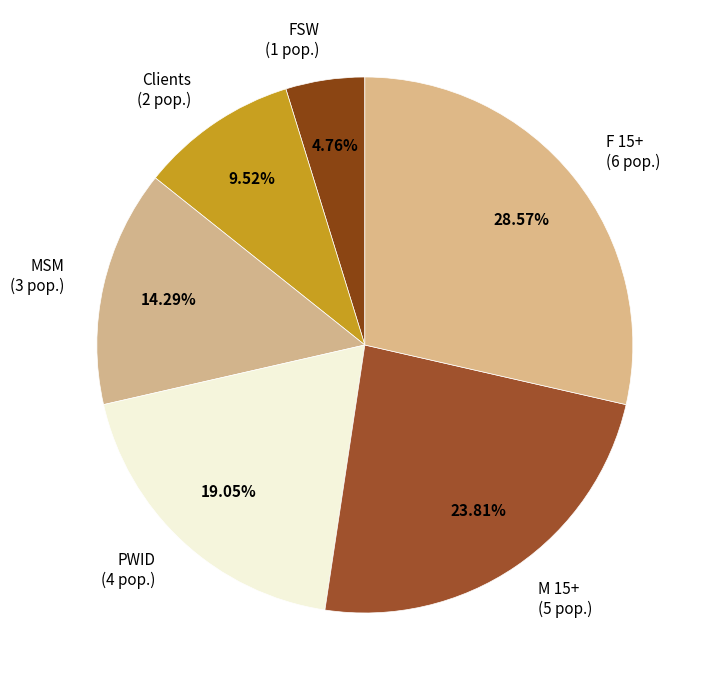

True or false: F 15+ accounts for 29% of the total.

True